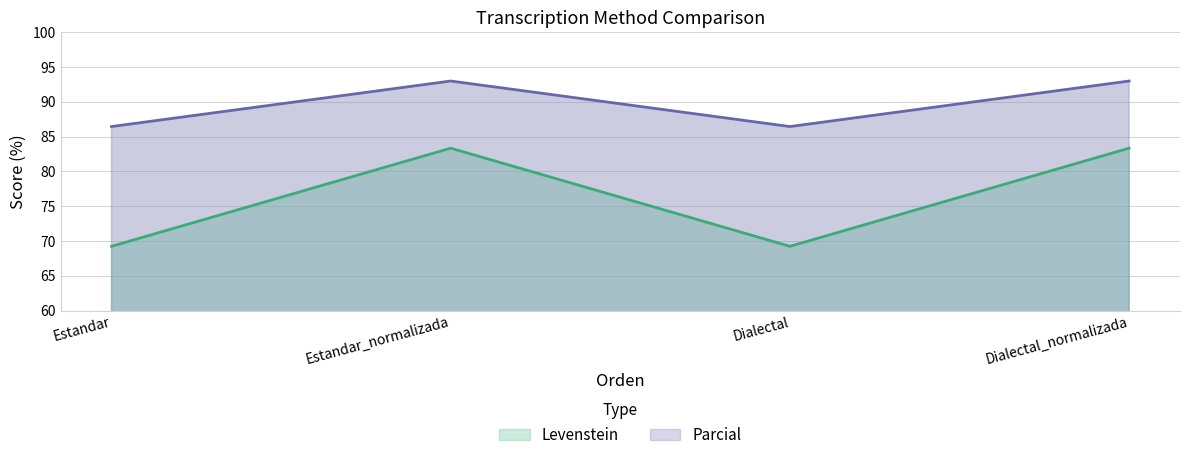

Where is the first local minimum for Levenstein?

Dialectal